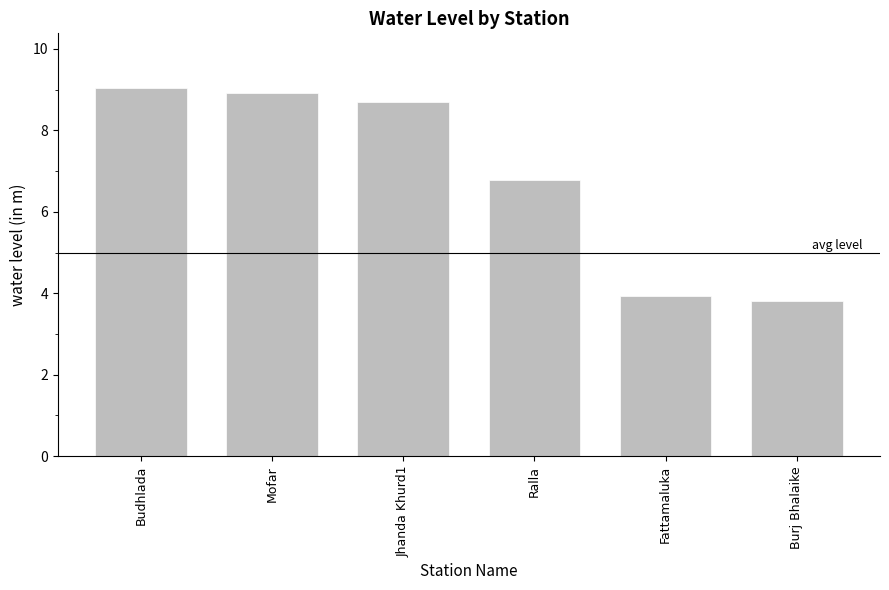

What is the ratio of the value at Ralla to the value at Fattamaluka?

1.7